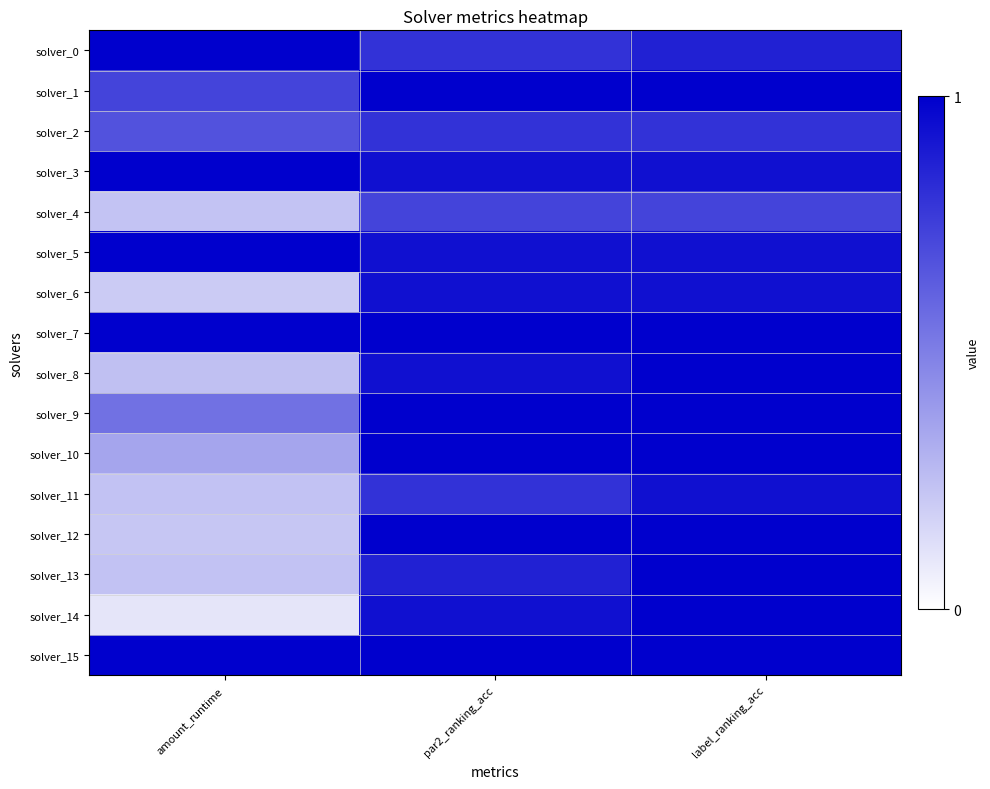

How many series are shown in this chart?

16